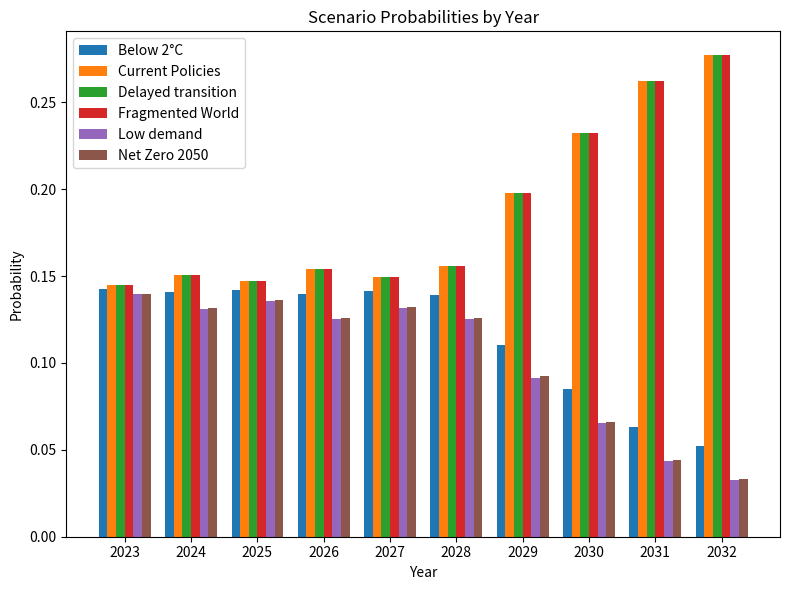

At how many categories does at least one series exceed 0?

10